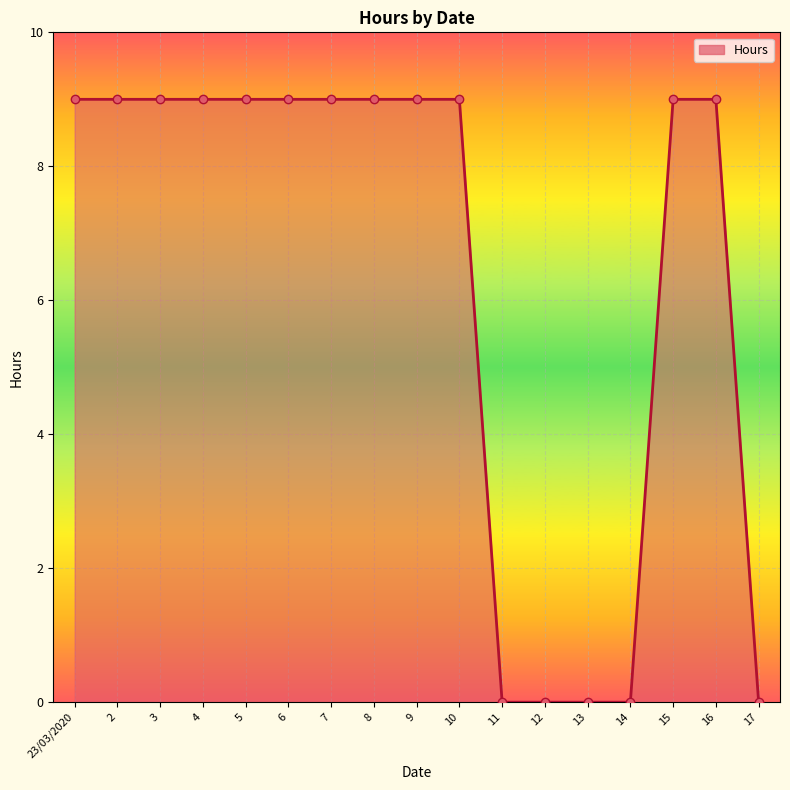

What value does the data have at 16?

9